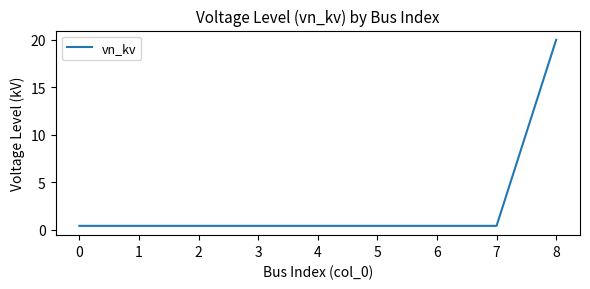

The chart shows a value of 0.4 at 3. True or false?

True